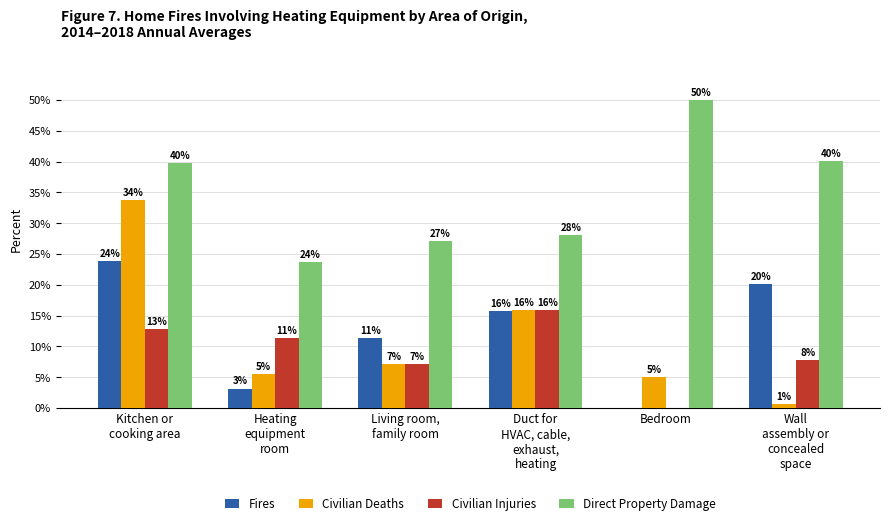

Rank the series by their maximum value, from highest to lowest.

Direct Property Damage, Civilian Deaths, Fires, Civilian Injuries